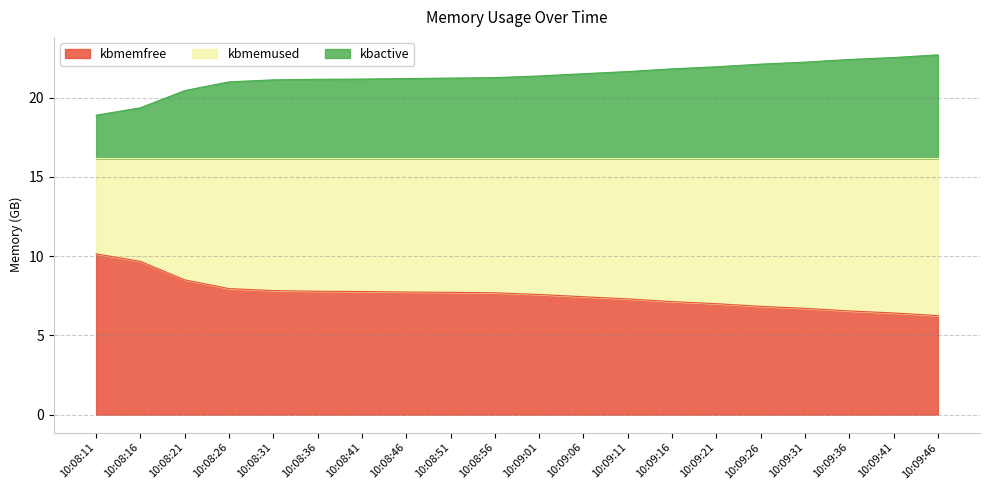

Is it true that kbmemfree equals 2.9 at 10:09:36?

False